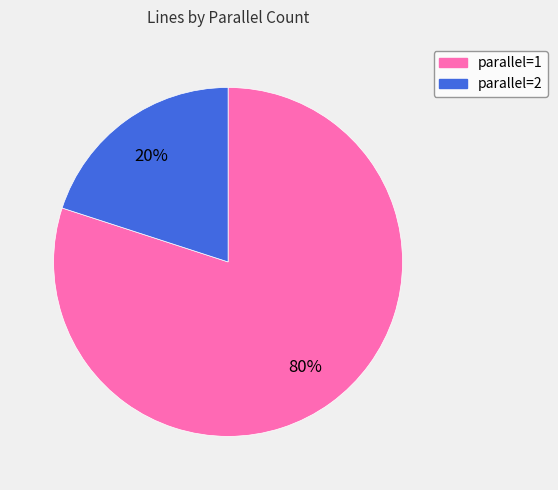

To the nearest percent, what is the difference between the largest and smallest slice percentages?

60%